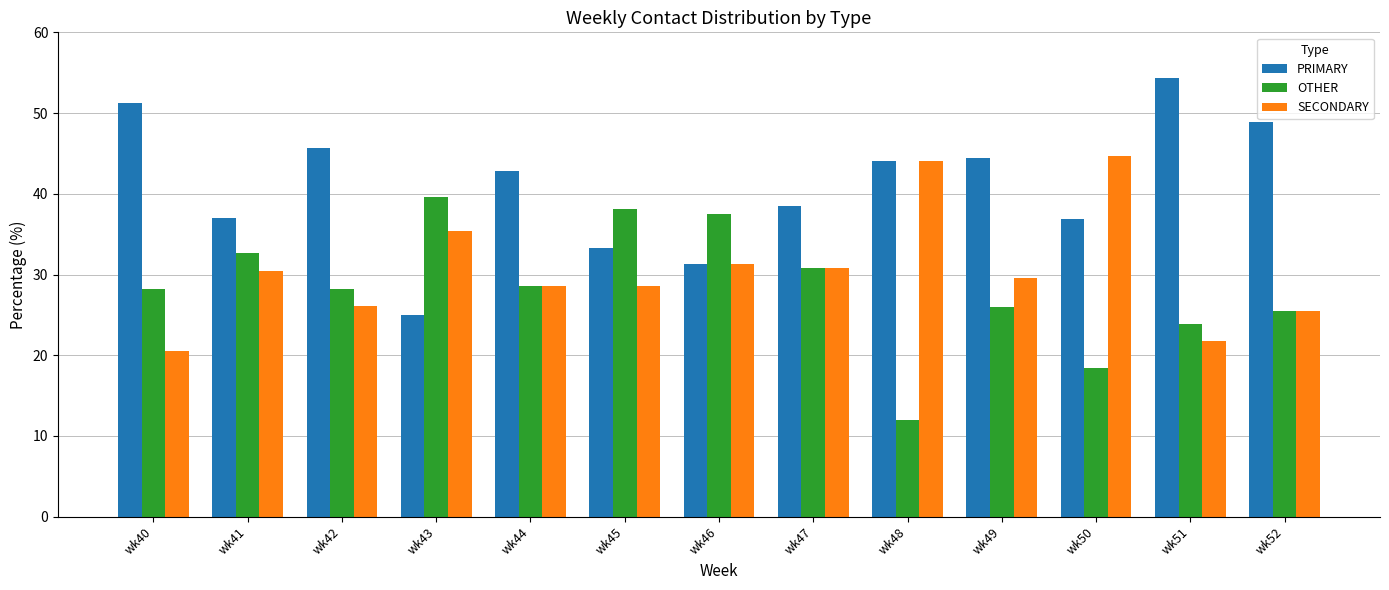

Is the value of OTHER at wk42 greater than the value of SECONDARY at wk42?

Yes